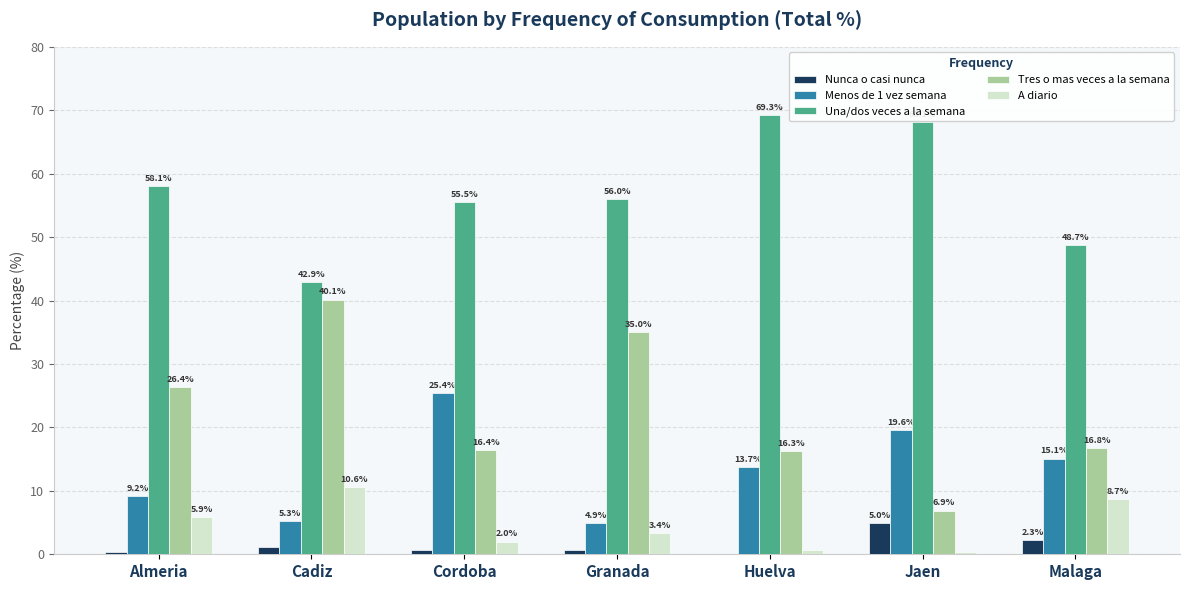

The value of Una/dos veces a la semana at Almeria is 19.5. True or false?

False